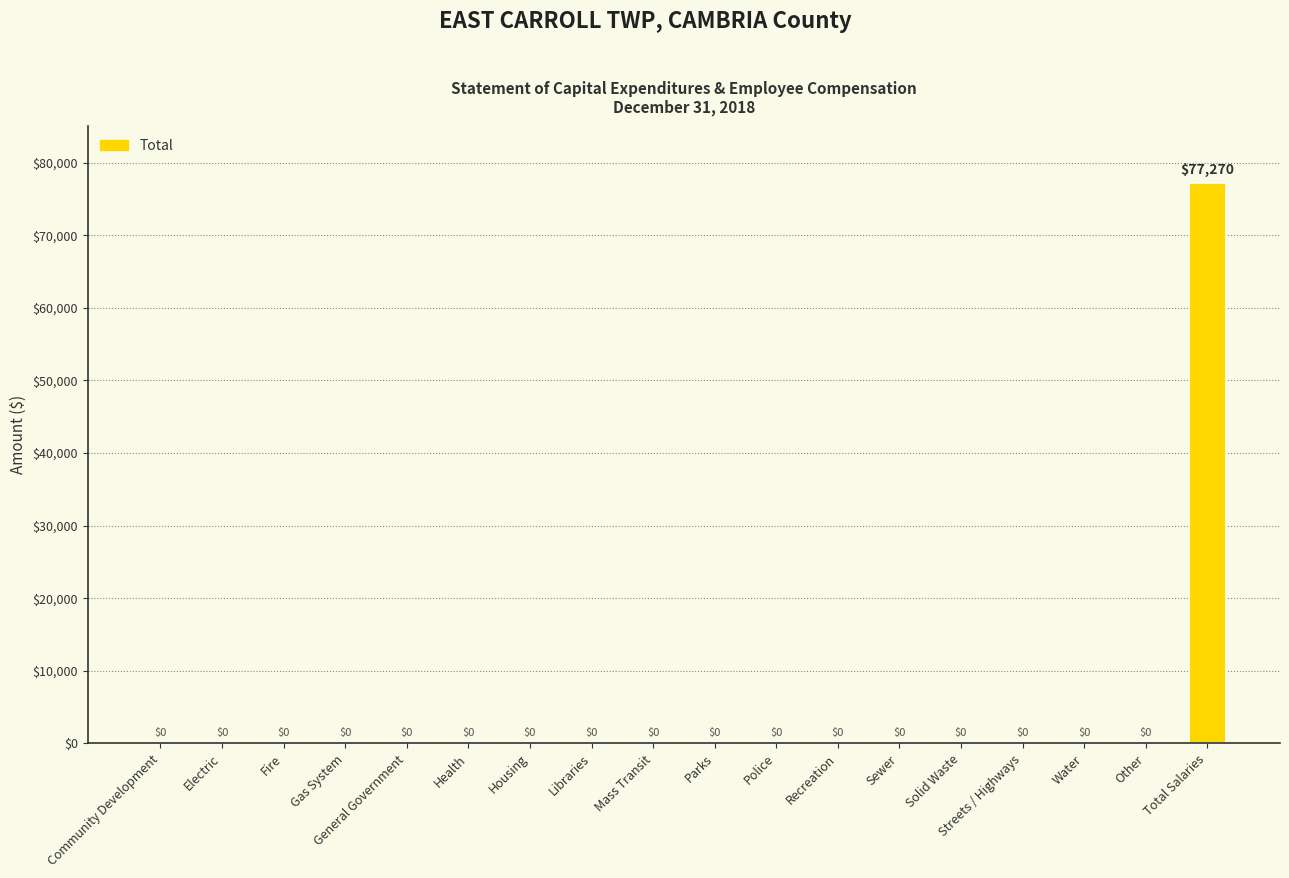

How many distinct data groups are displayed?

1